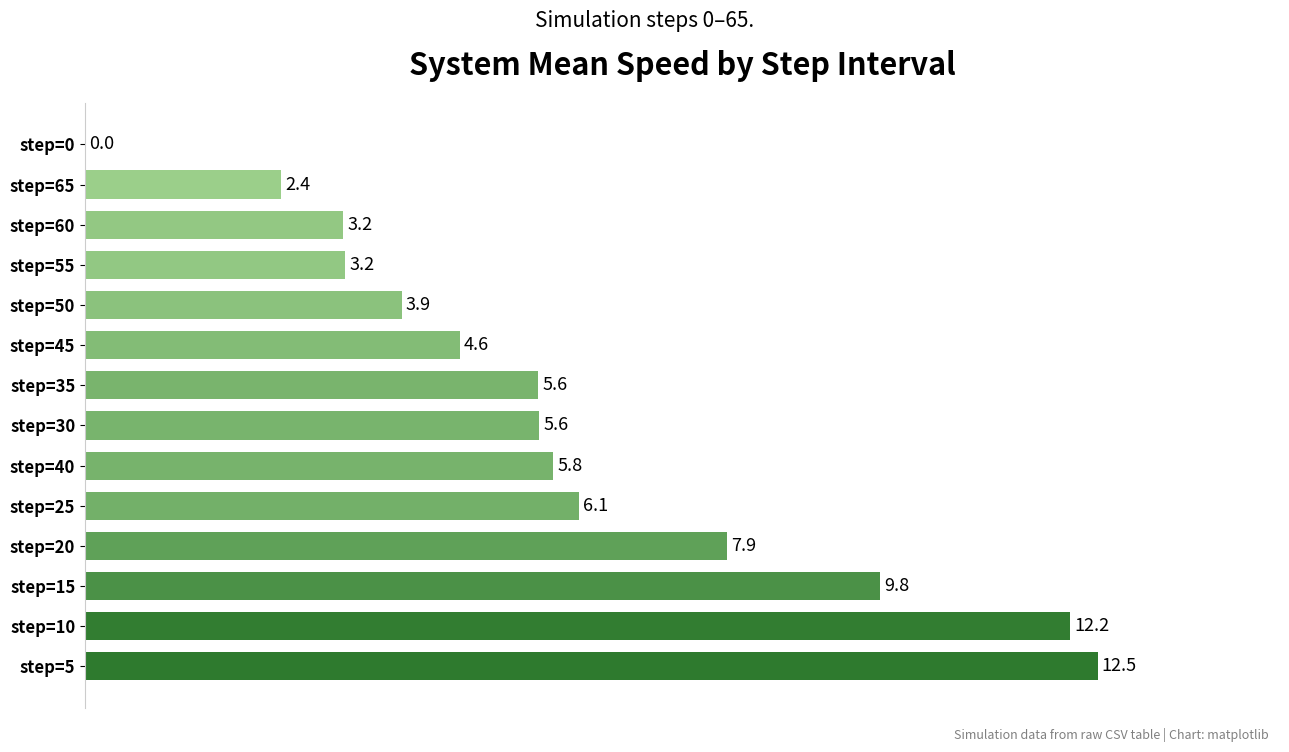

Count the number of values greater than 5.

8